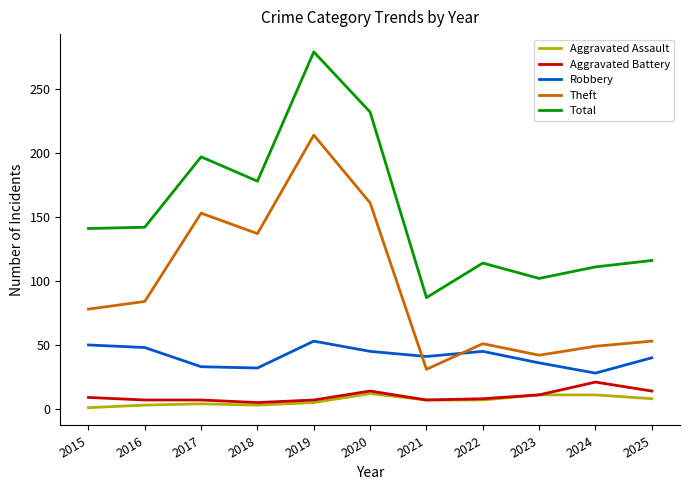

True or false: Aggravated Assault and Theft cross at least once.

False